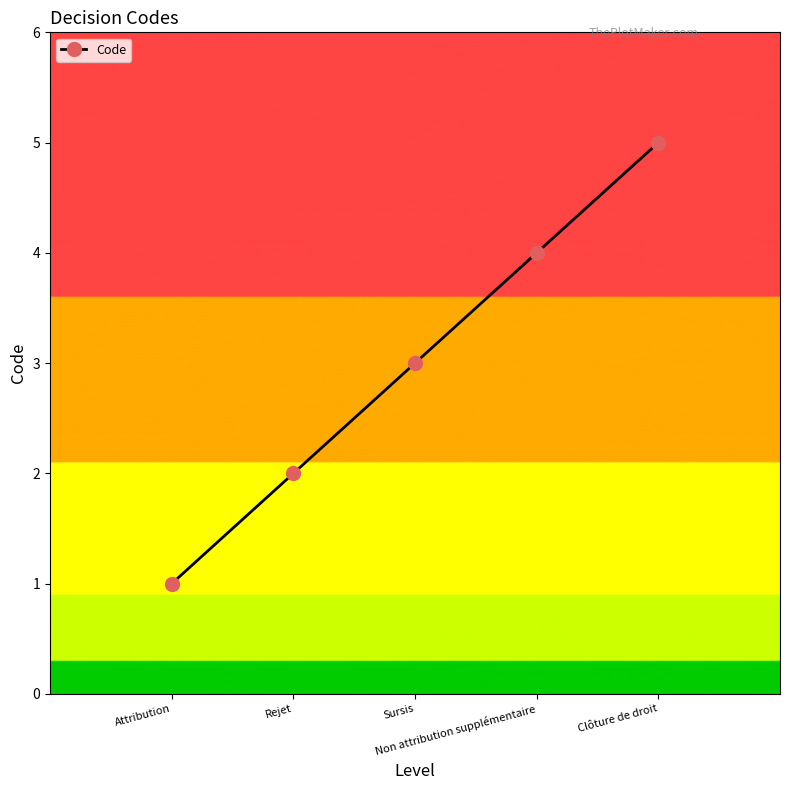

What is the greatest value displayed?

5